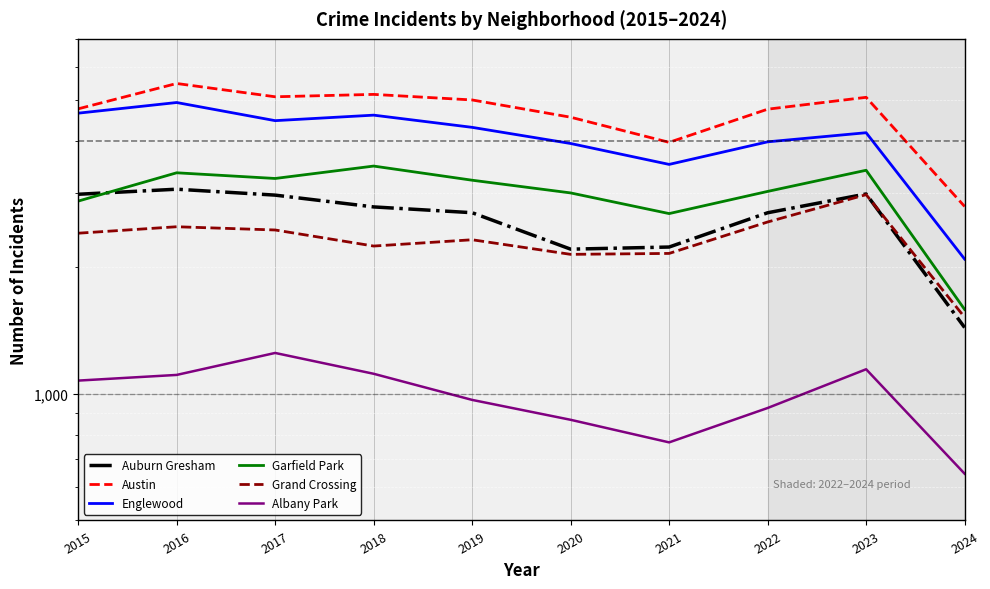

What is the value of the Grand Crossing point at the 6th from the left?

2149